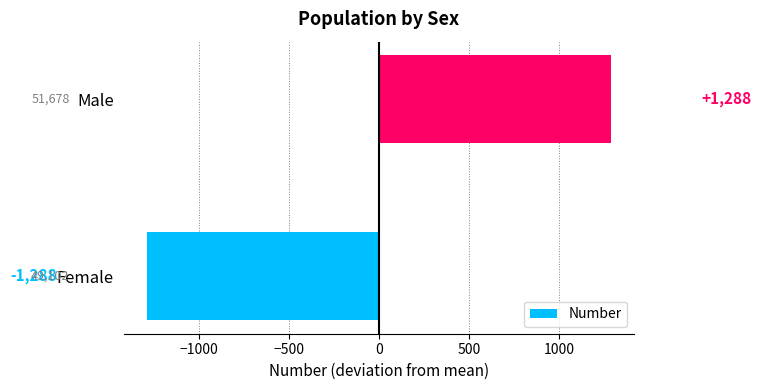

What is the greatest value displayed?

1288